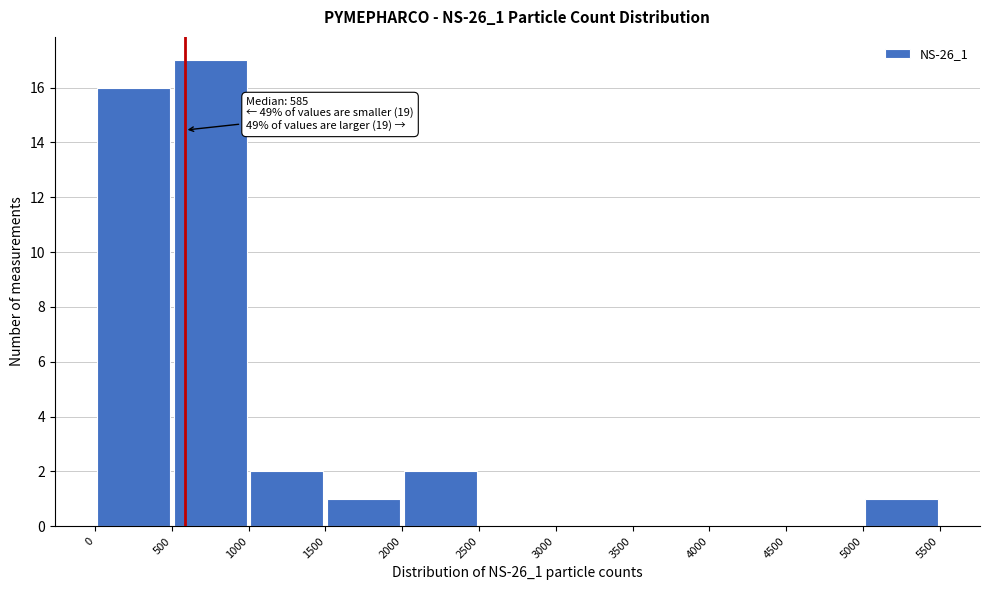

Which range on the x-axis has the tallest bar?

500 to 1000